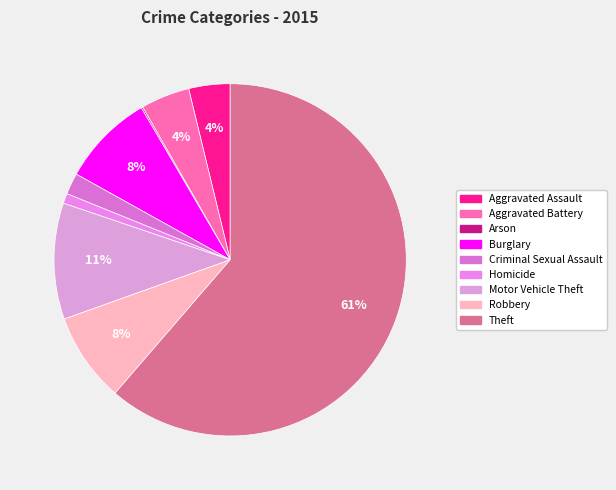

To the nearest percent, what portion does Aggravated Assault represent?

4%